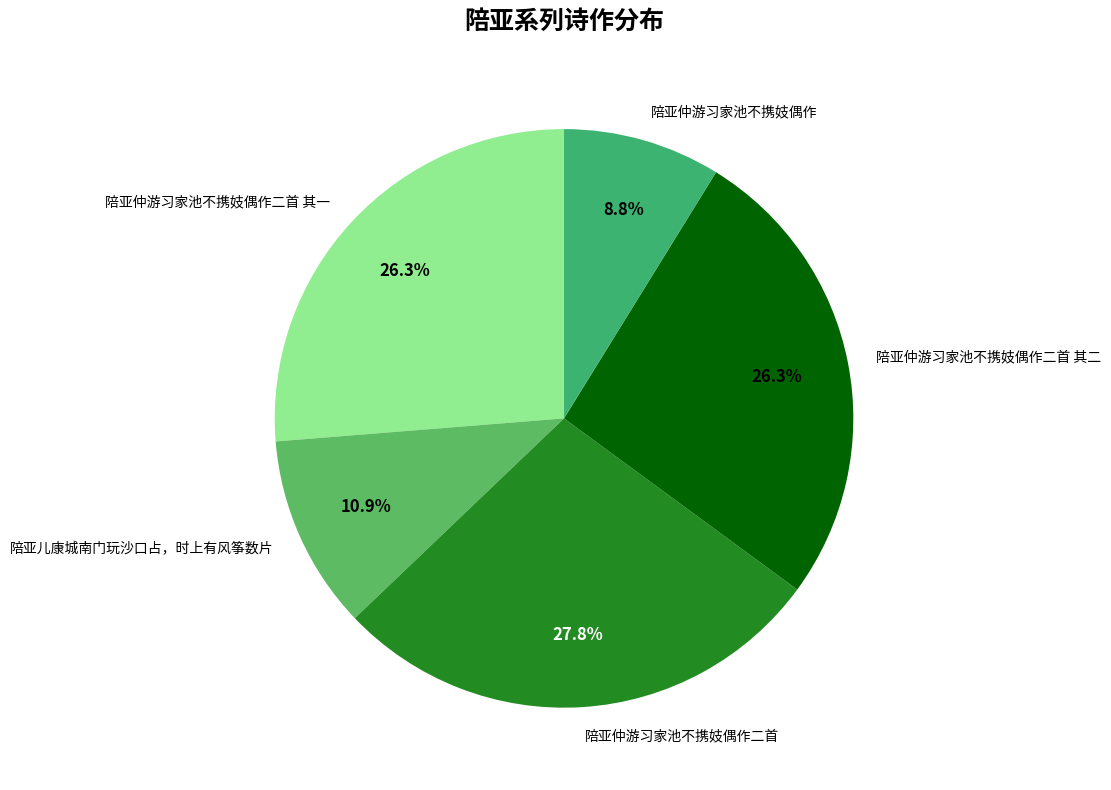

To the nearest percent, what is the average slice percentage?

20%